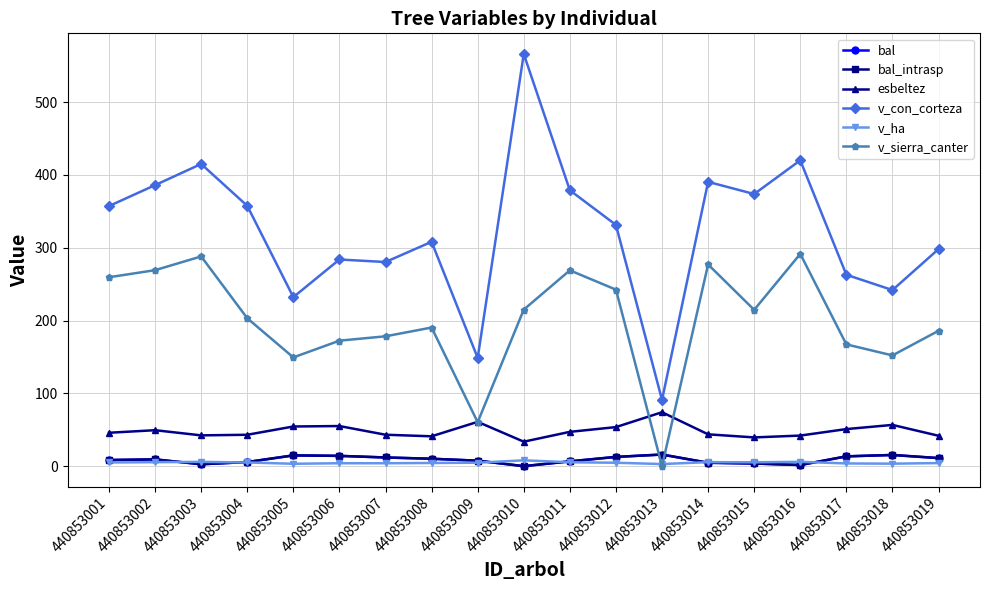

How many lines are shown in the chart?

6